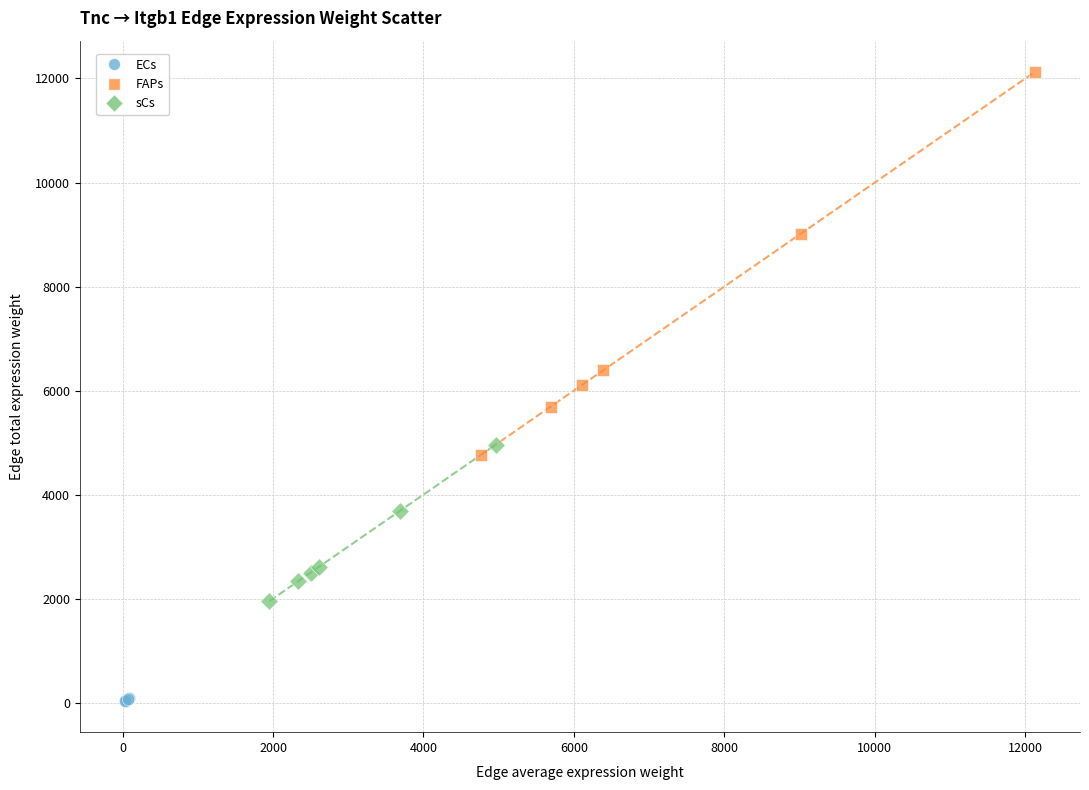

Which series has the largest Y range (max minus min)?

FAPs